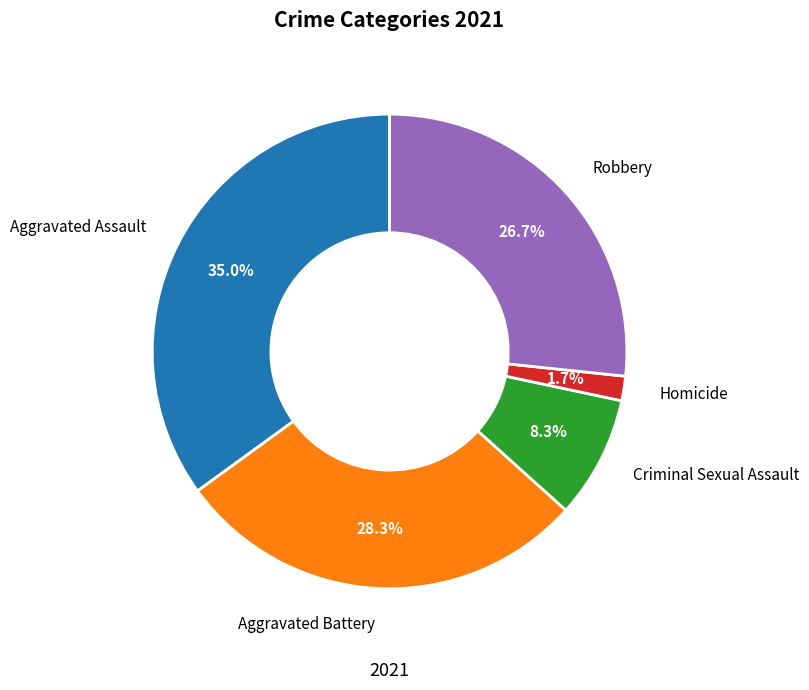

Between Criminal Sexual Assault and Aggravated Battery, which is larger?

Aggravated Battery